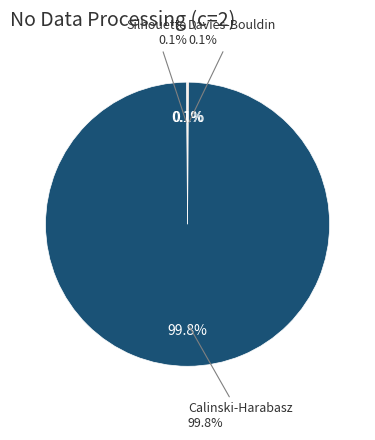

To the nearest percent, what is the average slice percentage?

33%